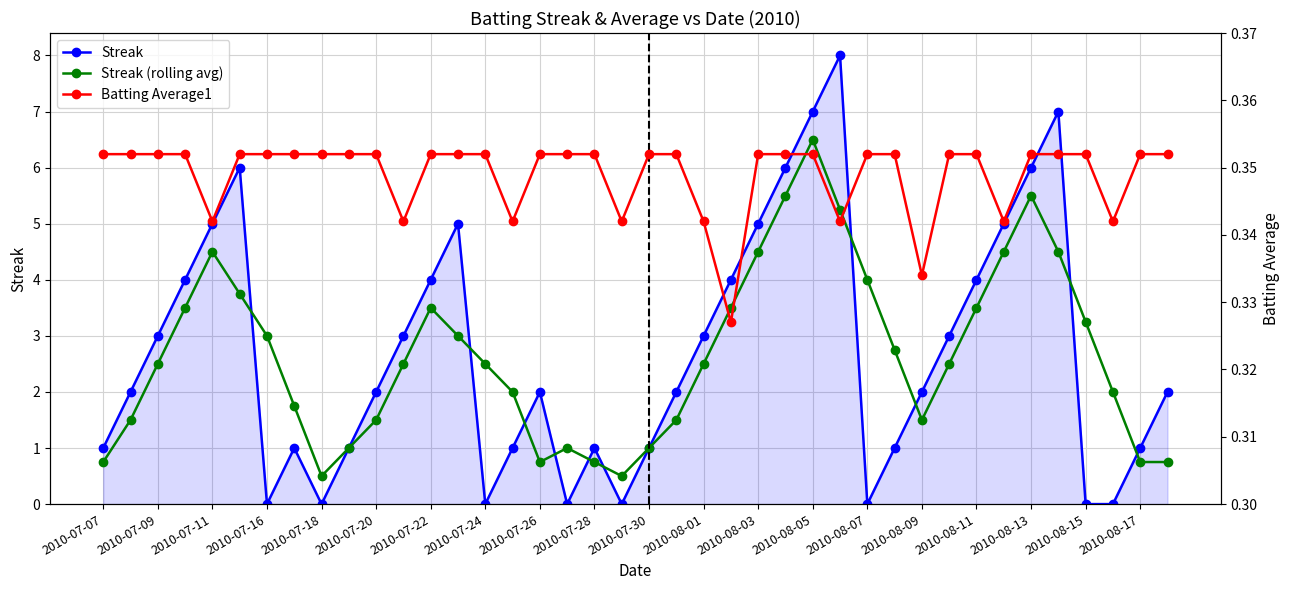

Count the Streak values in the range 1 to 5.

26